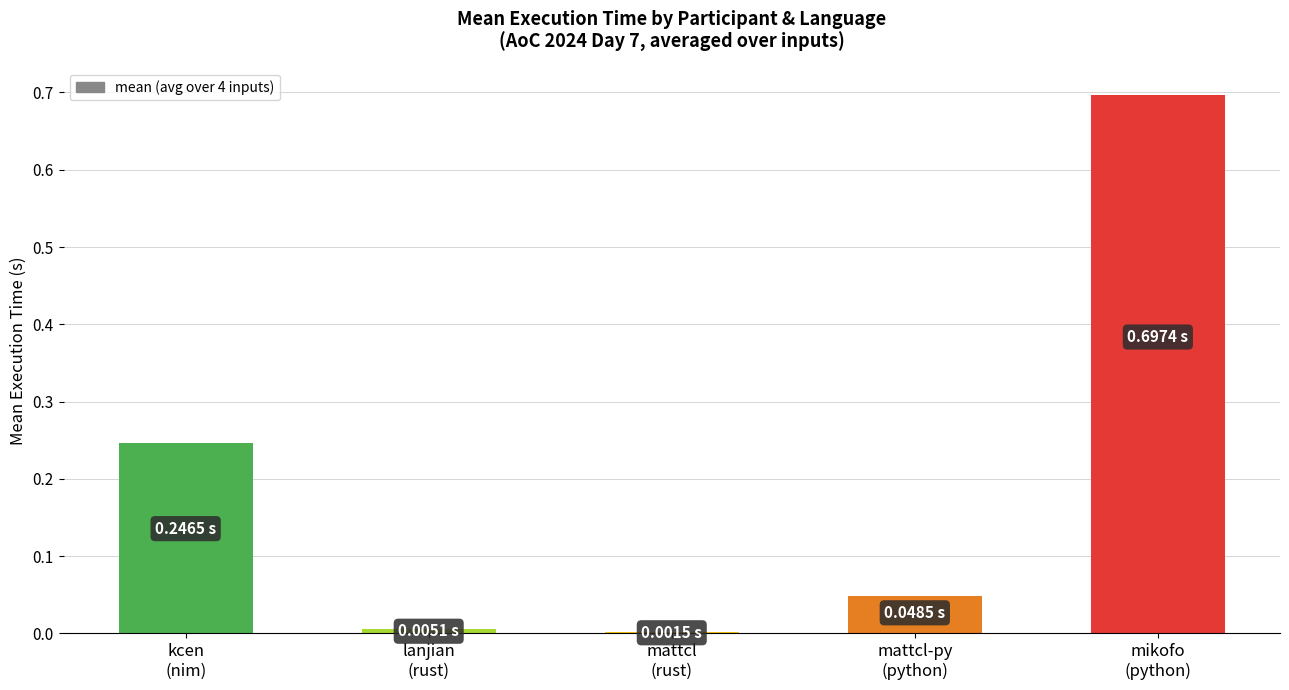

How many series are shown in this chart?

1